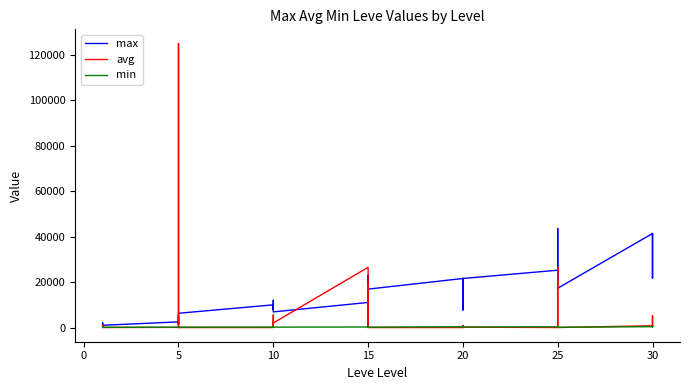

At how many categories does at least one series exceed 9429?

24